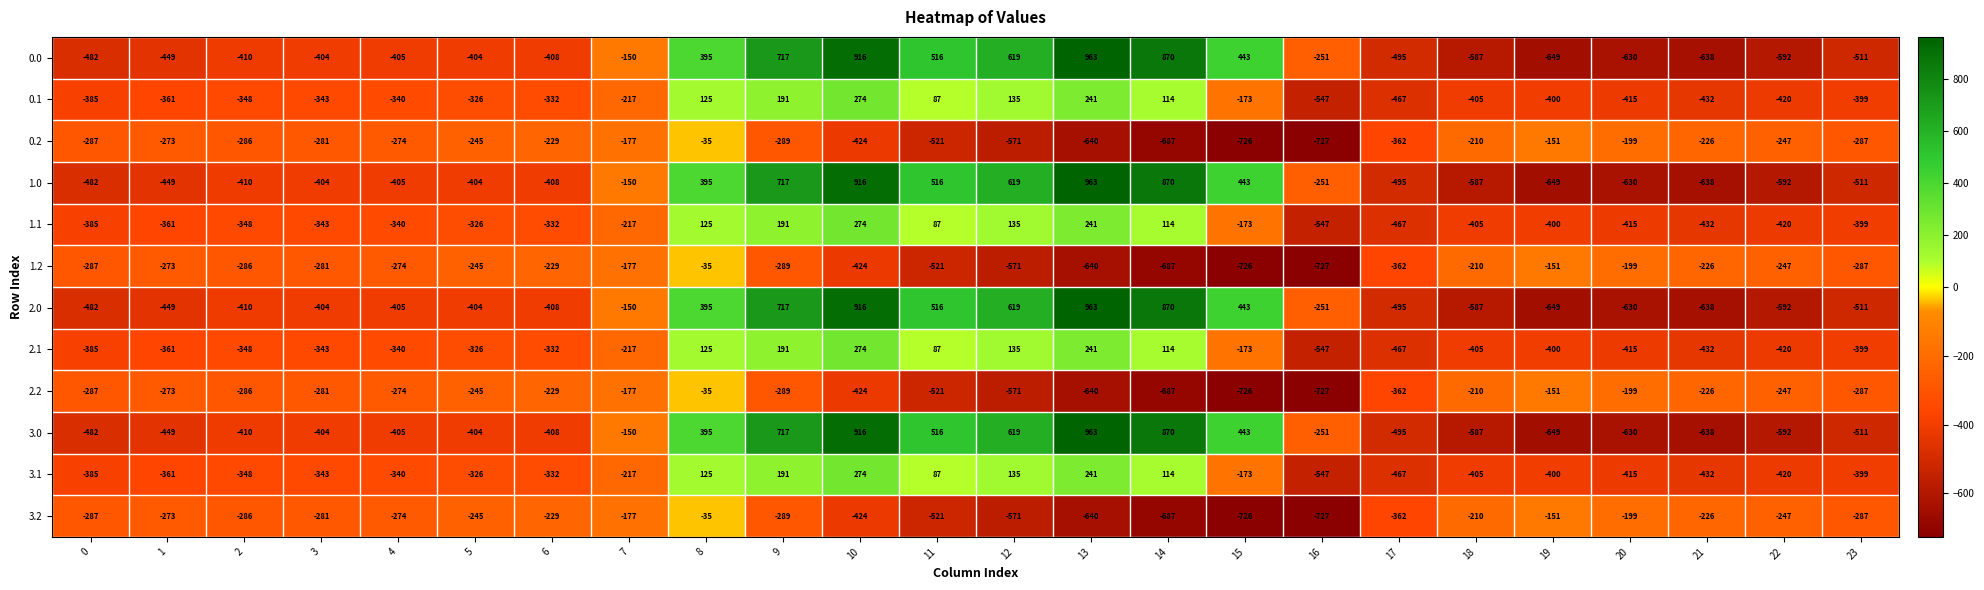

What is the approximate value of 1.0 at 5?

-404